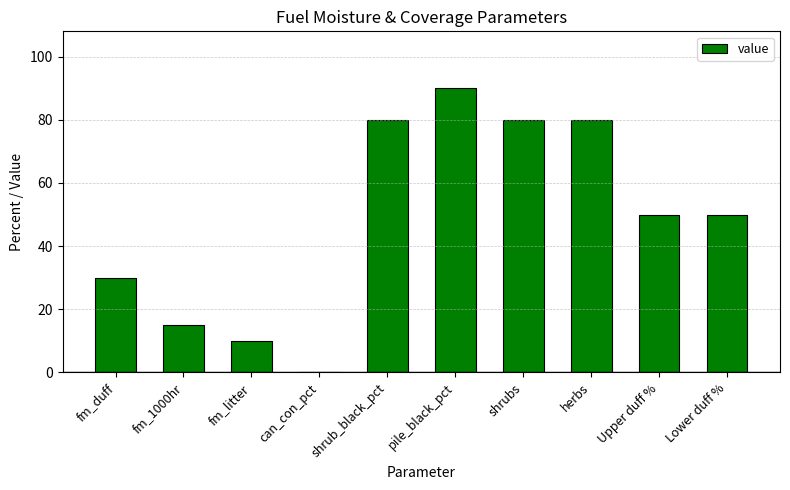

Which label corresponds to the largest value in the chart?

pile_black_pct